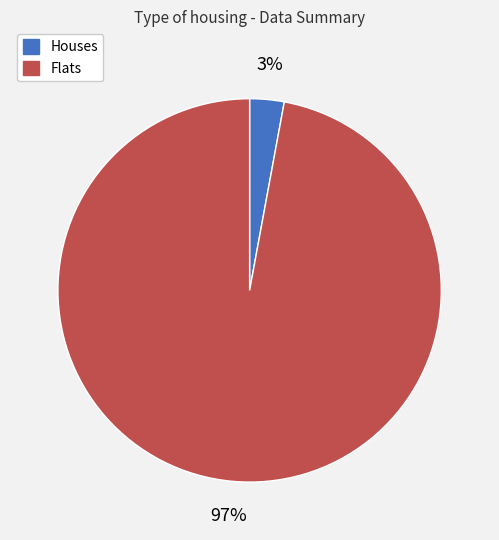

True or false: Flats accounts for 86% of the total.

False